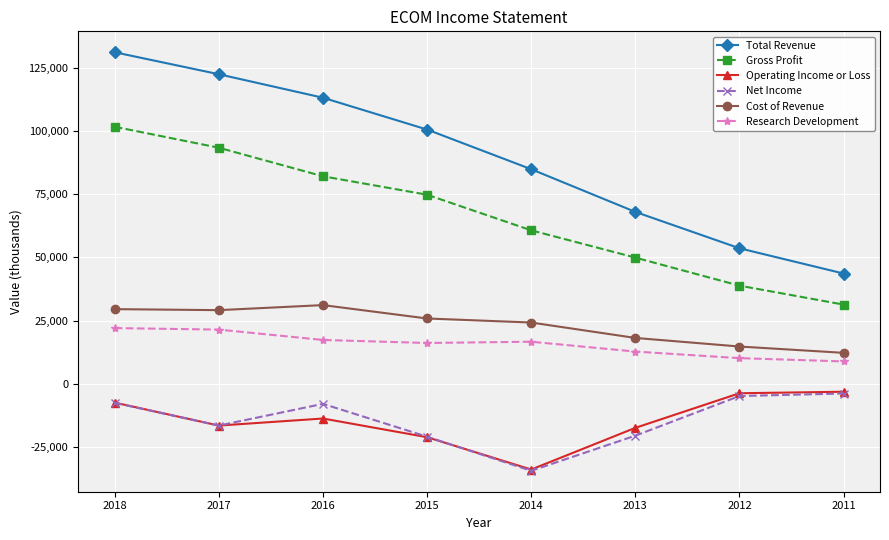

At how many categories does at least one series exceed 119568?

2